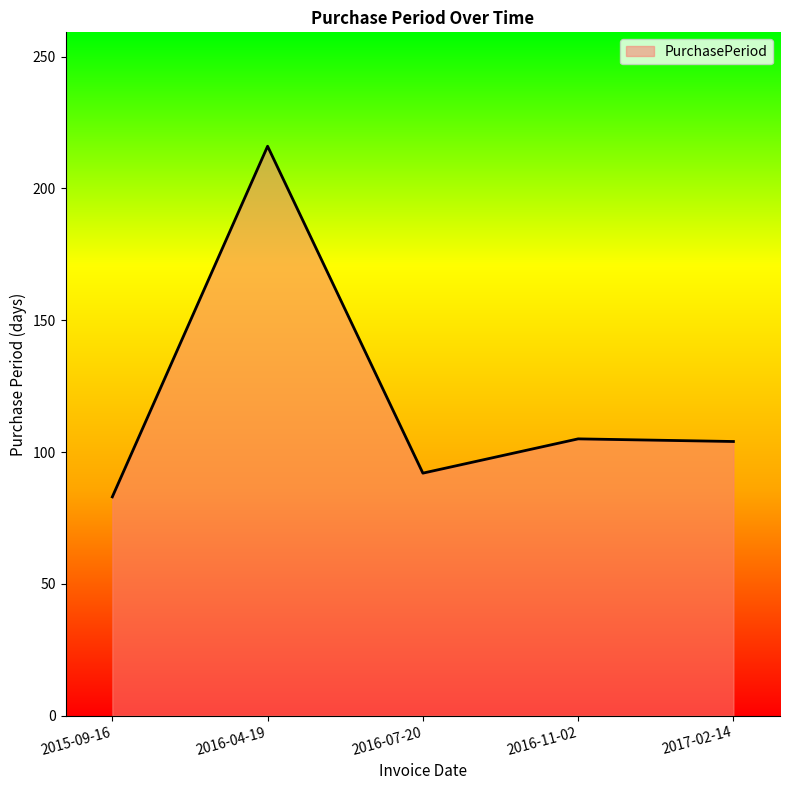

At which category does the data reach its first local peak?

2016-04-19